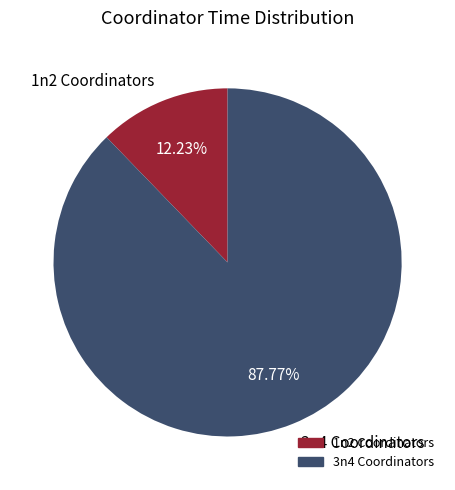

Which category has the biggest portion of the pie?

3n4 Coordinators